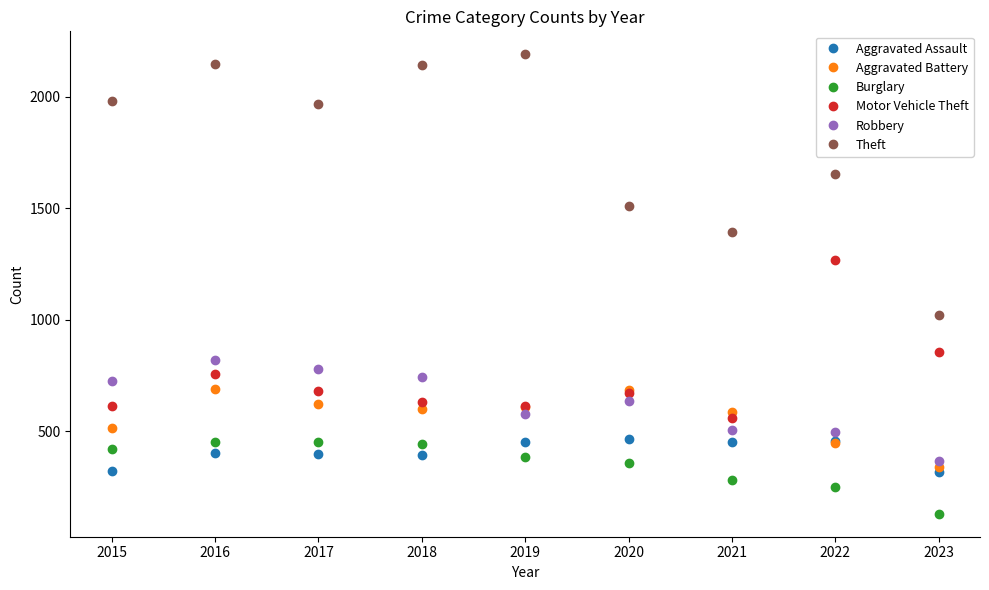

What is the sum of all Aggravated Battery values?

5093